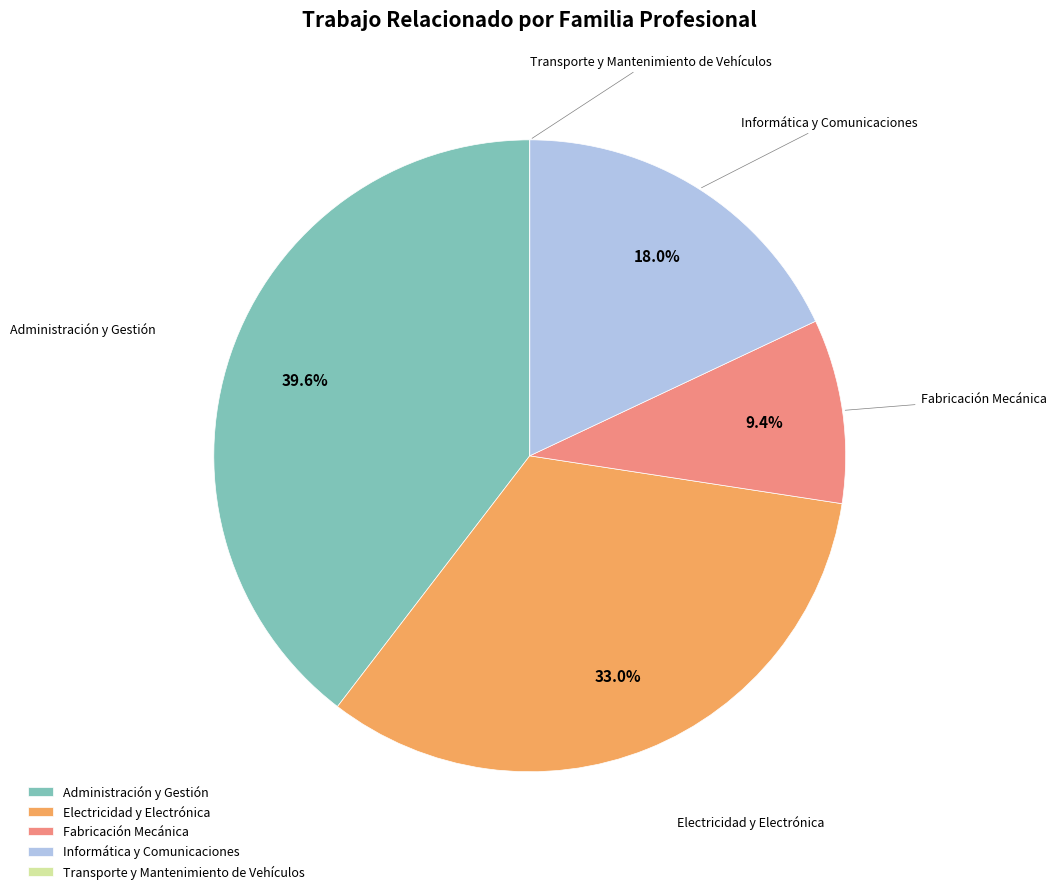

Is it true that Administración y Gestión is 30% of the pie?

False